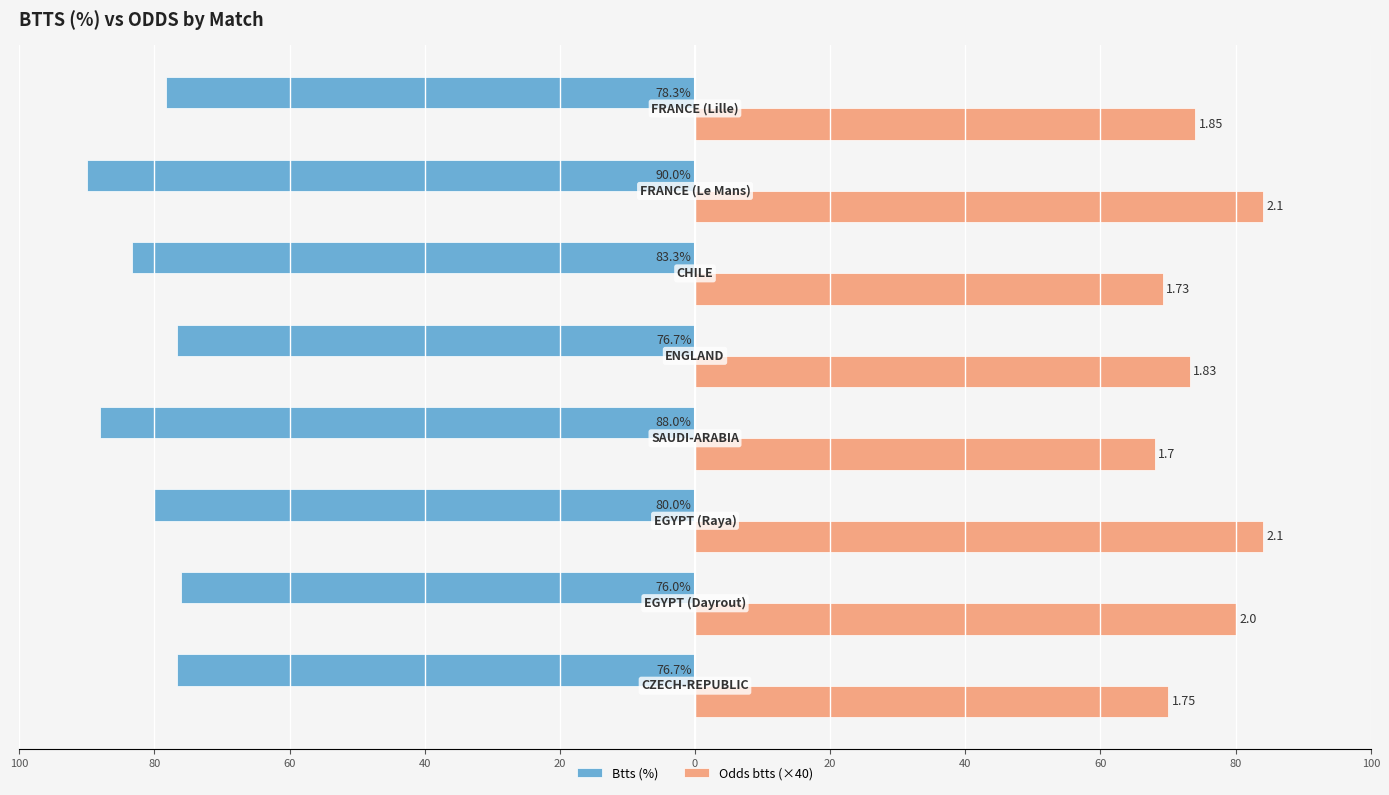

What are all the series names shown in the legend?

Btts (%), Odds btts (×40)